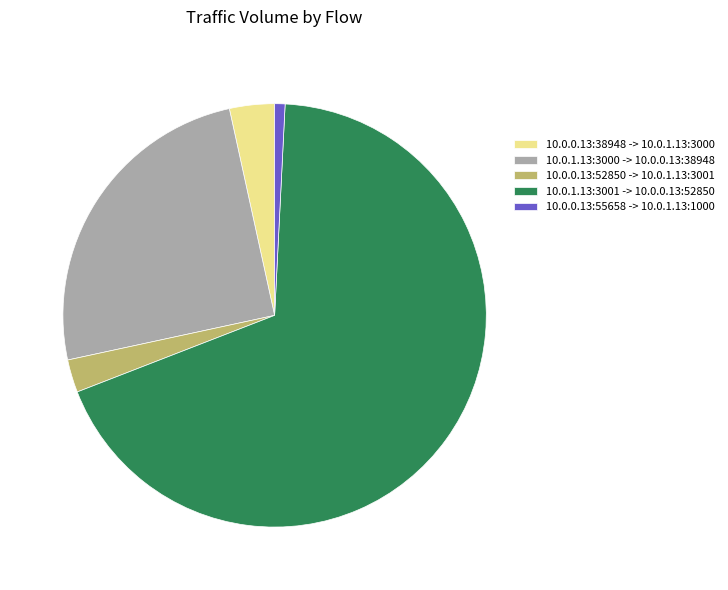

Combined, do 10.0.0.13:52850 -> 10.0.1.13:3001 and 10.0.0.13:55658 -> 10.0.1.13:1000 account for over 50%?

No